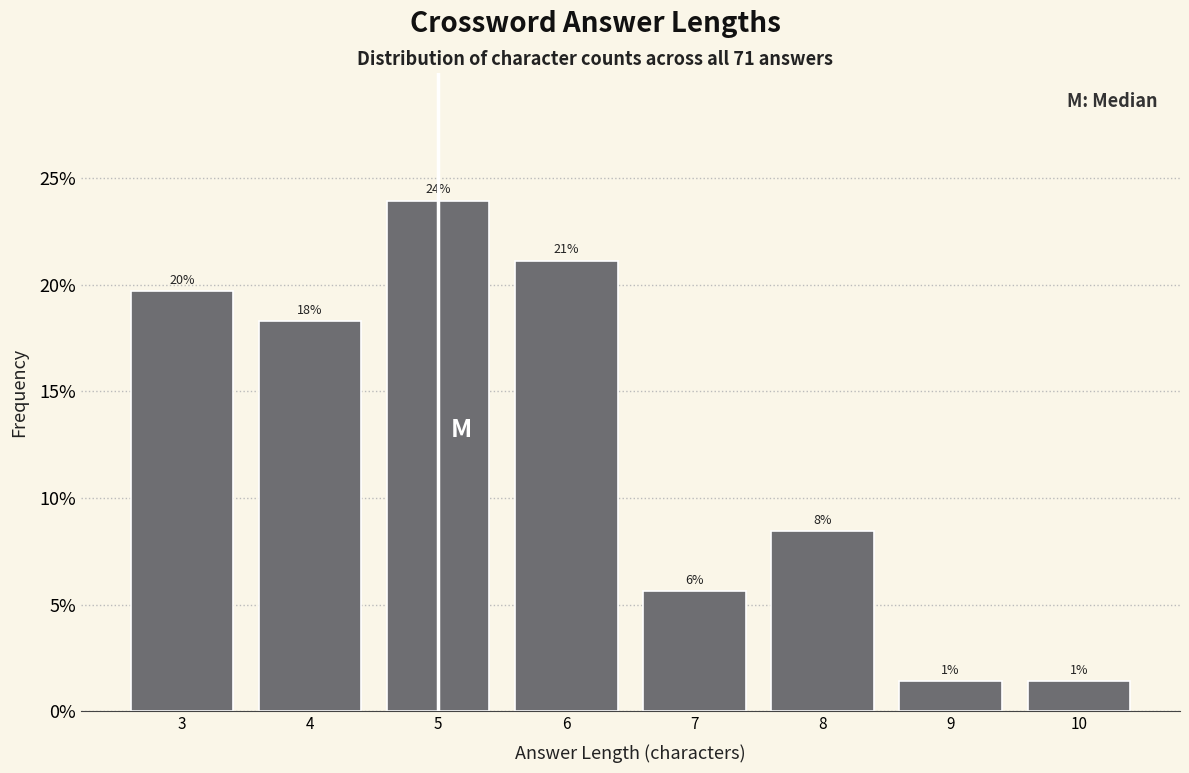

Are the bars horizontal?

No